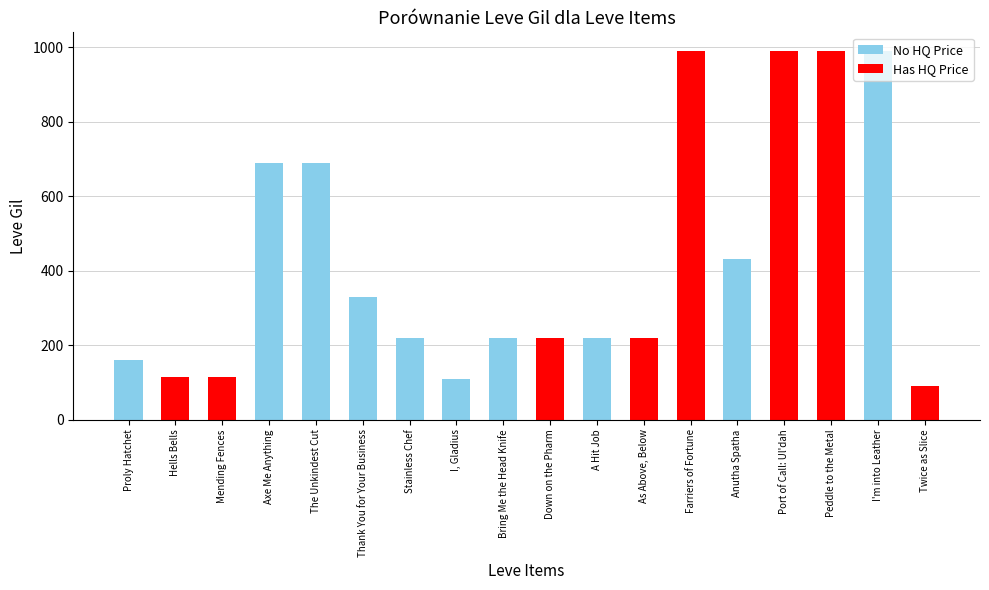

Where is the data nearest to the value 540?

Anutha Spatha